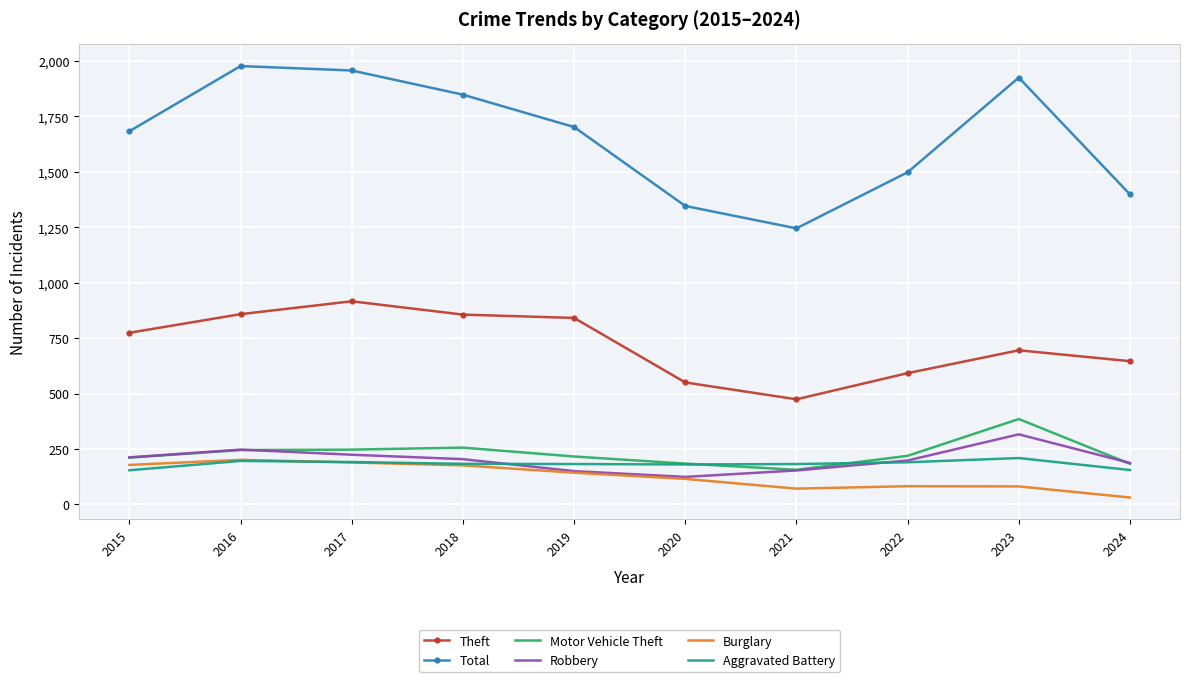

What is the total value across all series at 2016?

3724